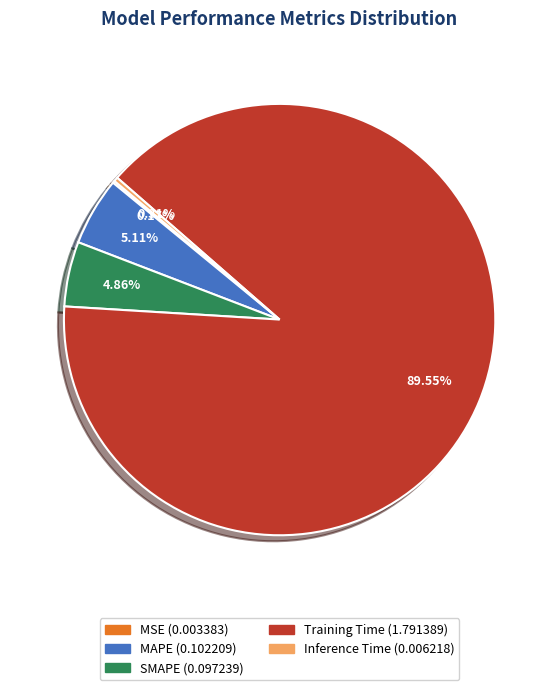

Is it true that Training Time is 78% of the pie?

False